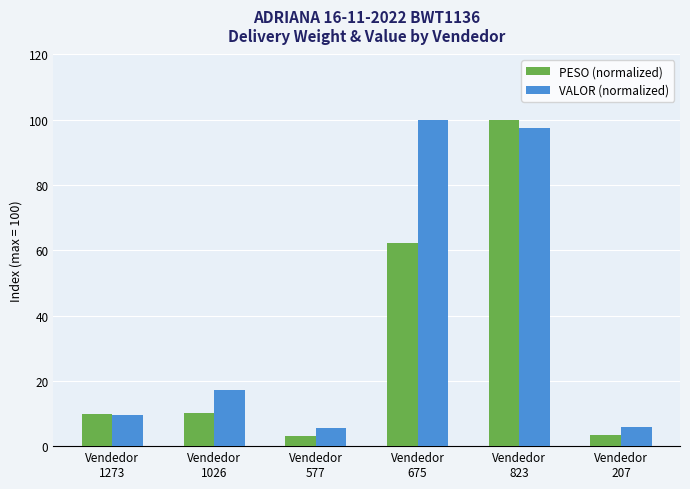

What are all the series names shown in the legend?

PESO (normalized), VALOR (normalized)